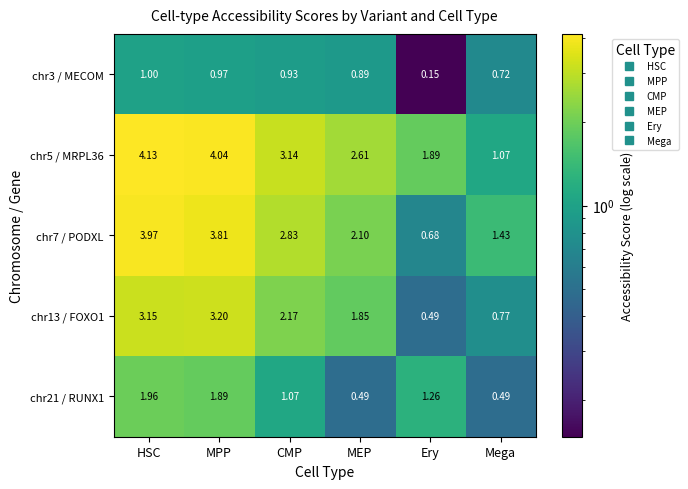

At which category is the sum across all series the highest?

HSC